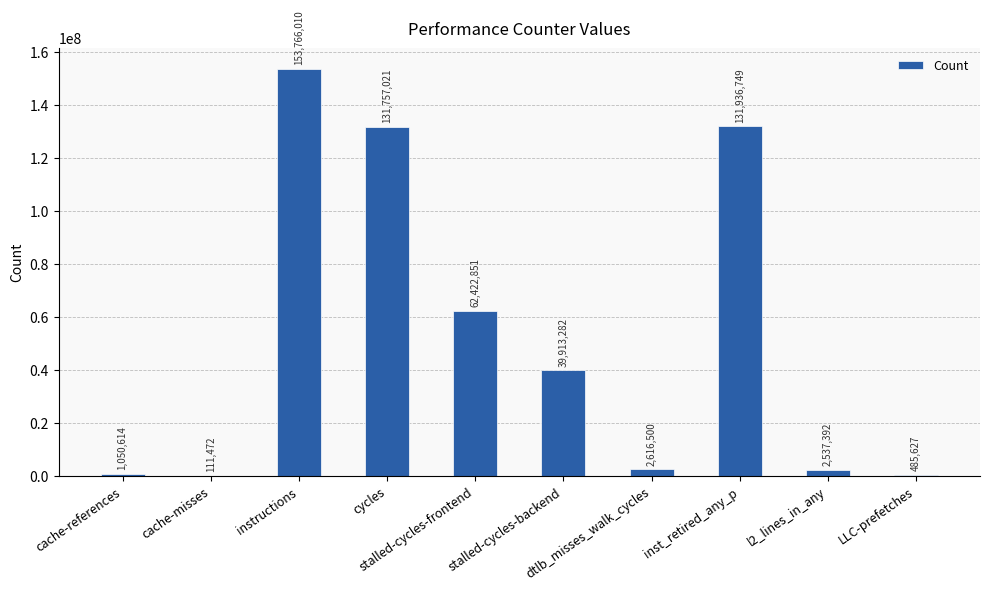

What is the sum of all values?

526597518